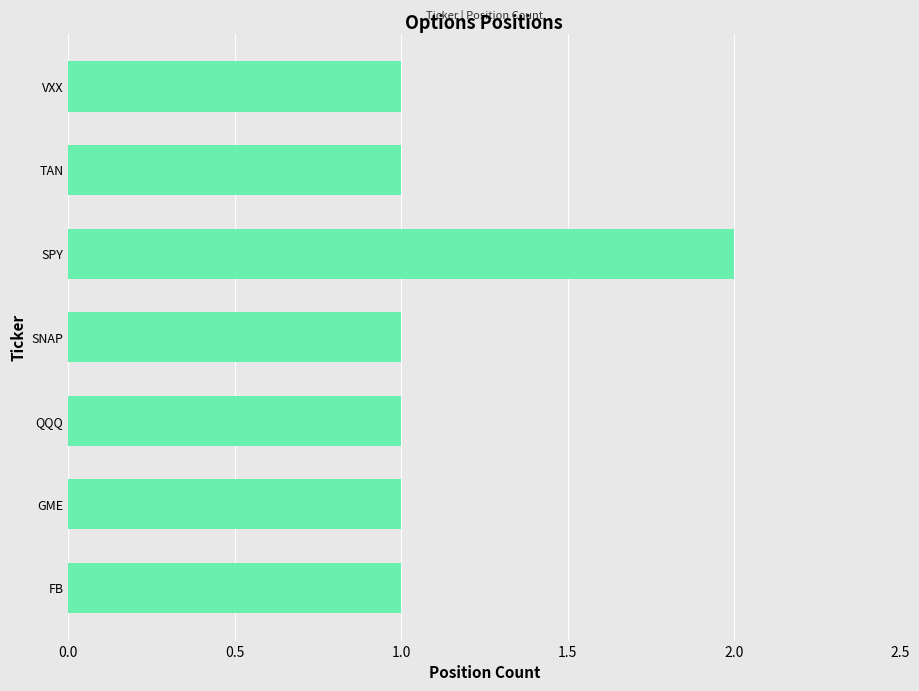

What is the change in value from QQQ to SPY?

+1